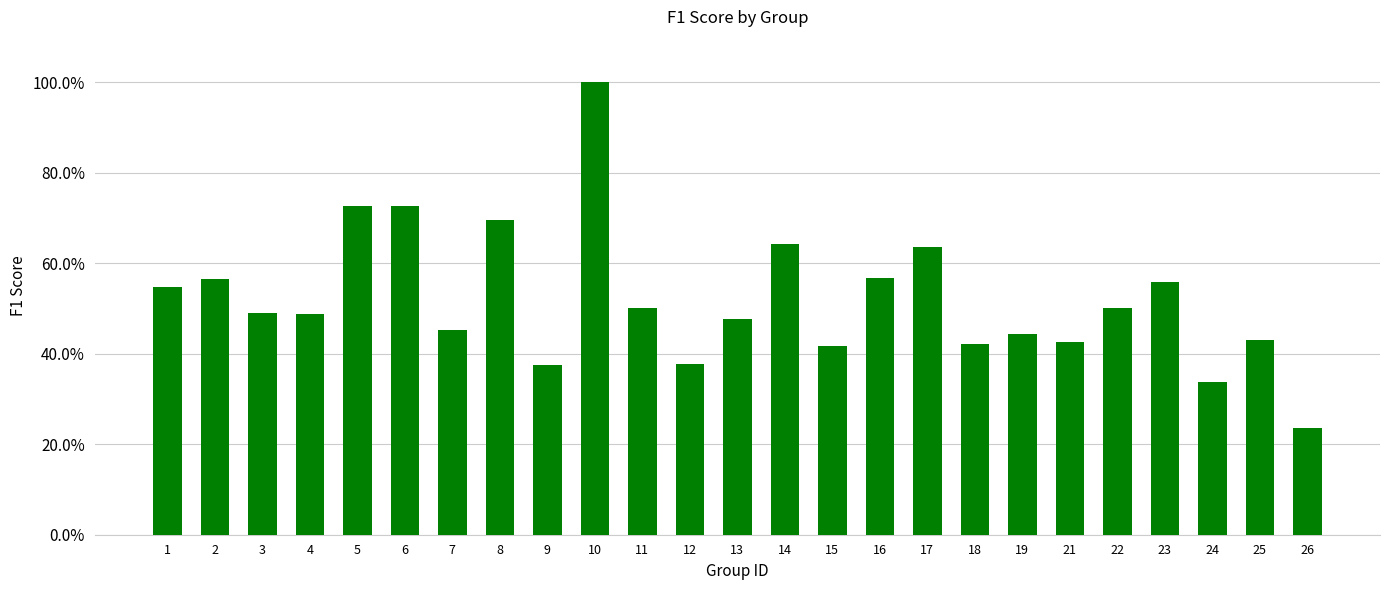

List the labels in order of value, smallest first.

26, 24, 9, 12, 15, 18, 21, 25, 19, 7, 13, 4, 3, 11, 22, 1, 23, 2, 16, 17, 14, 8, 5, 6, 10